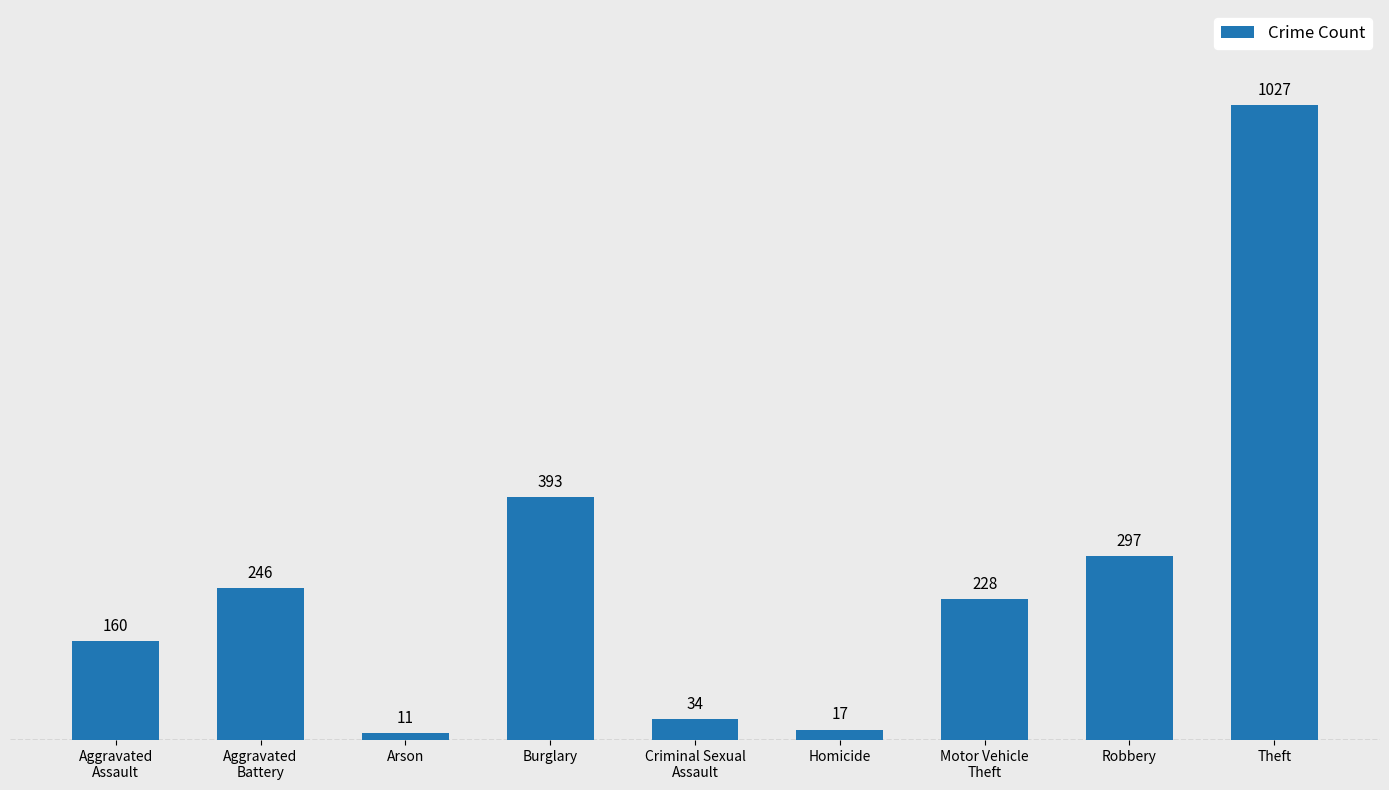

What is the average value?

268